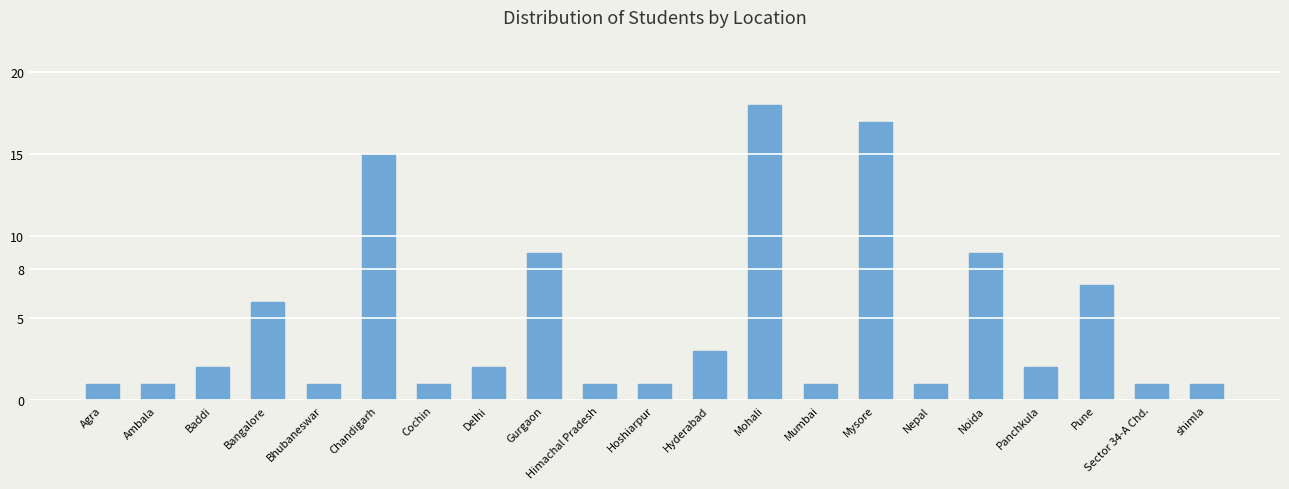

What is the sum of the values at Agra and Hyderabad?

4